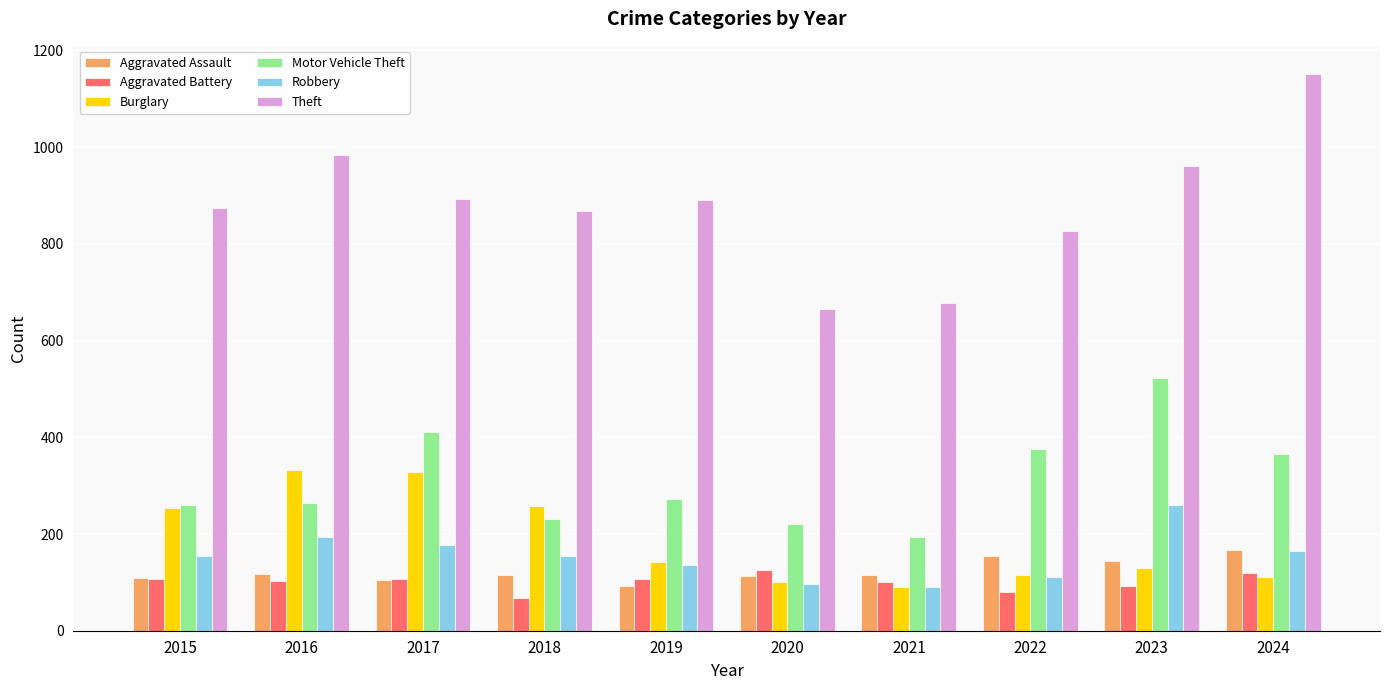

Is it true that Aggravated Assault equals 145 at 2023?

True